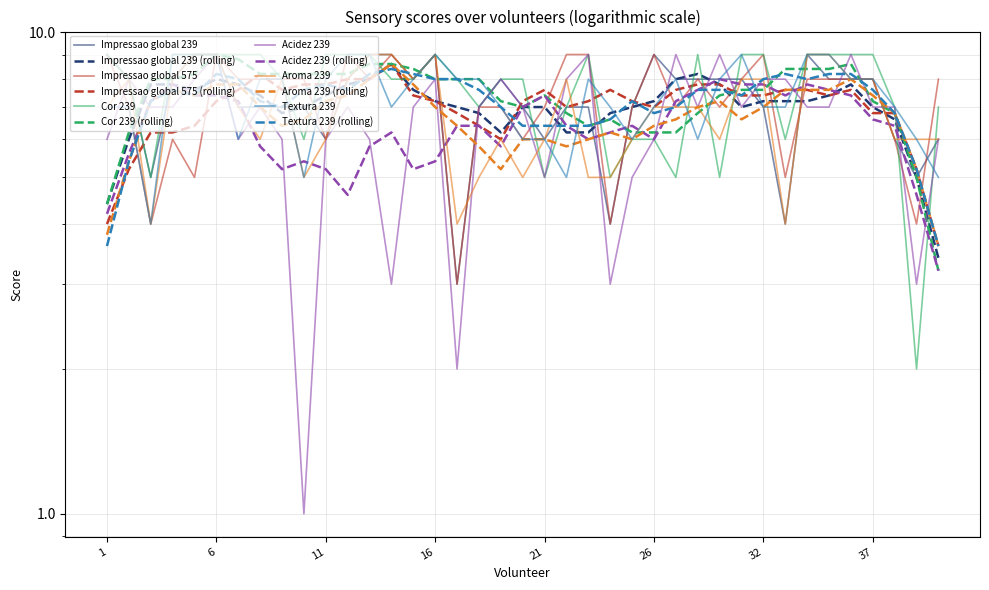

True or false: Textura 239 has more than 0 points higher than both neighbors.

True